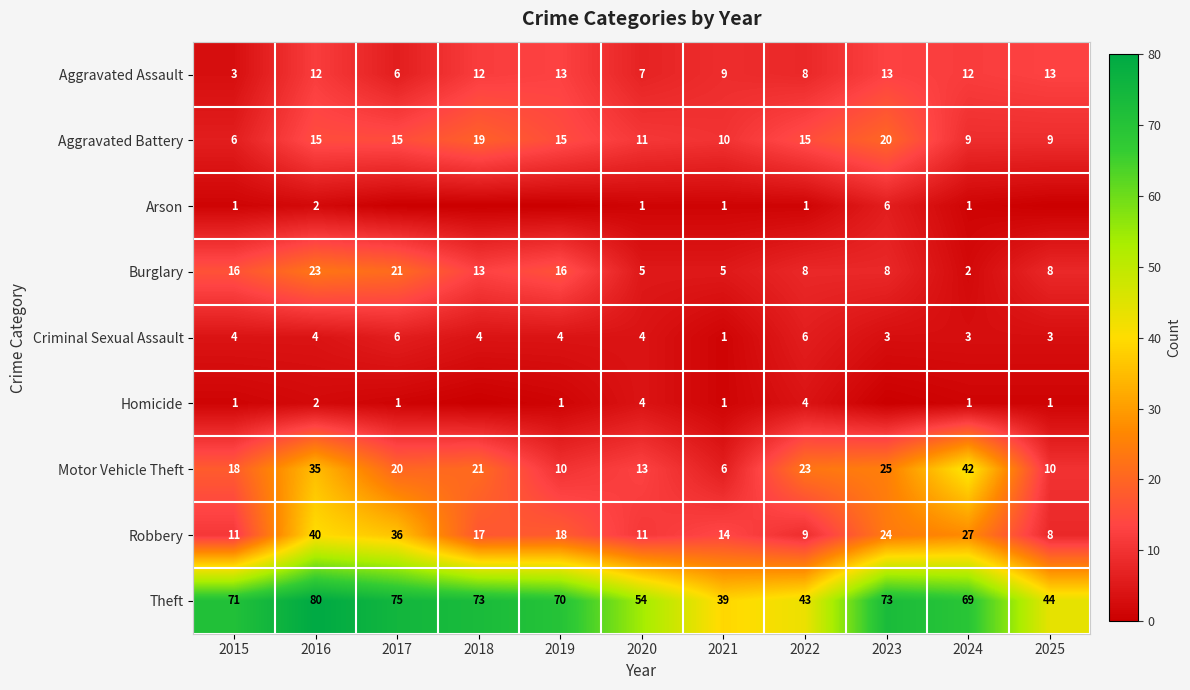

True or false: Aggravated Battery has a value of 15 at 2019.

True